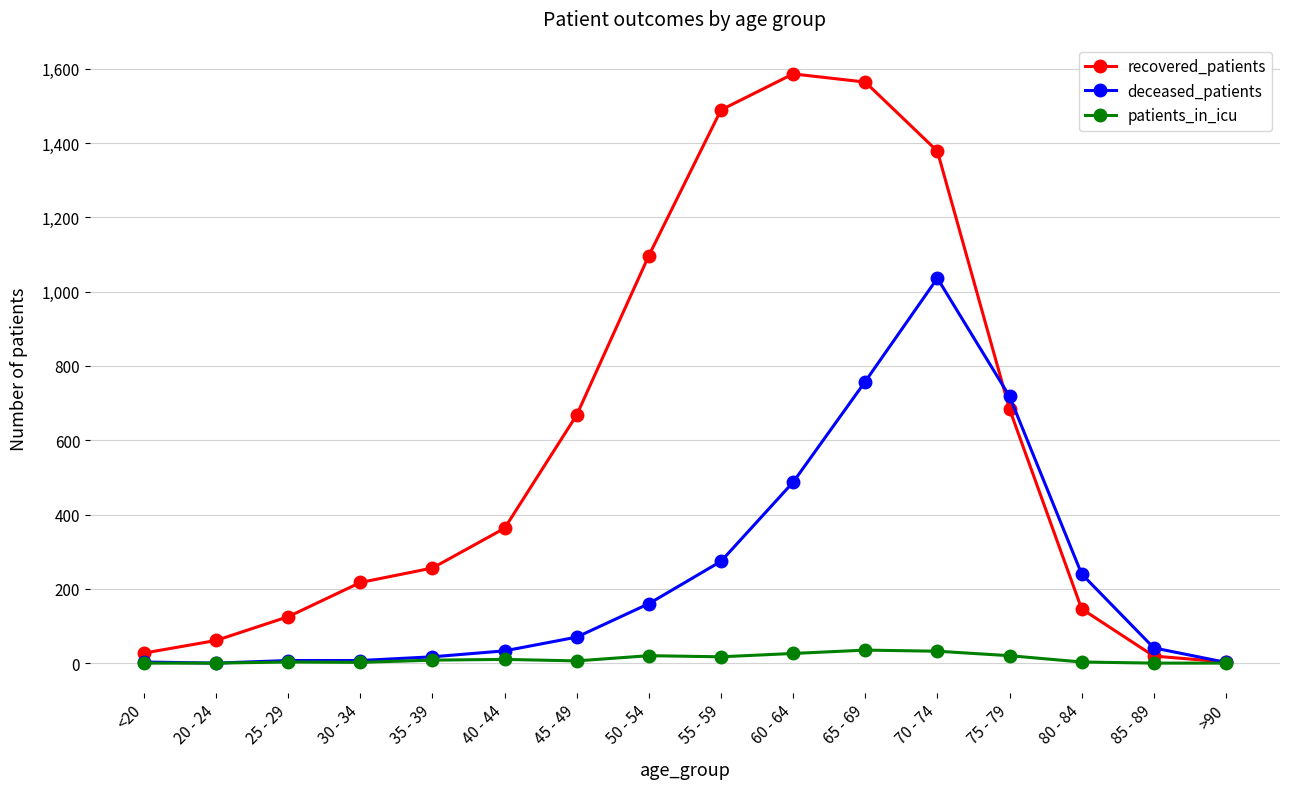

Is it true that recovered_patients equals 1586 at 60 - 64?

True